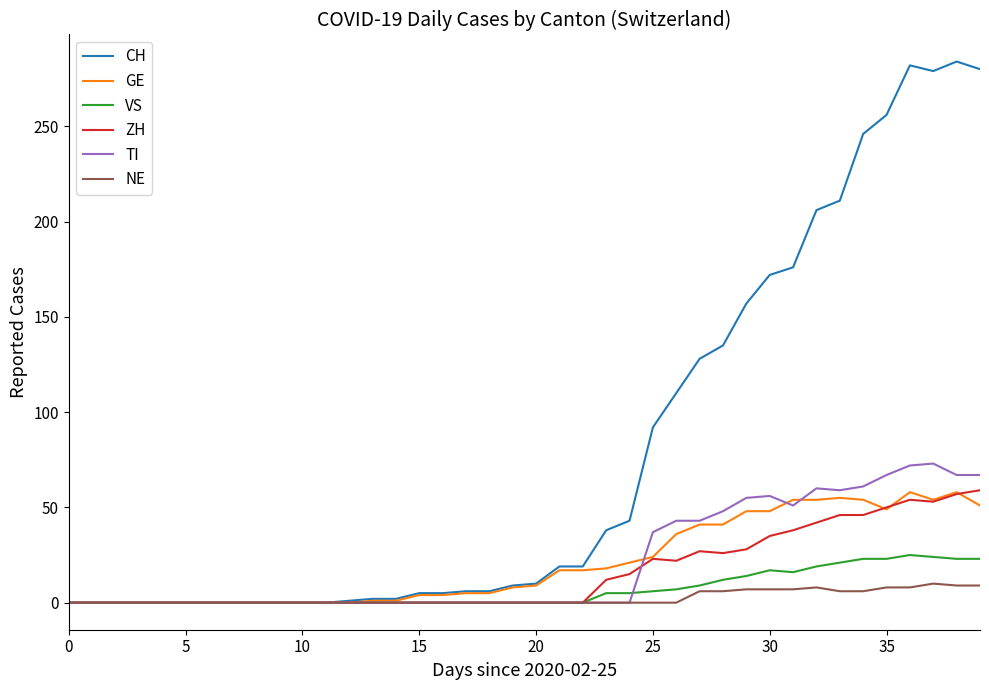

Which series has the widest spread of values?

CH